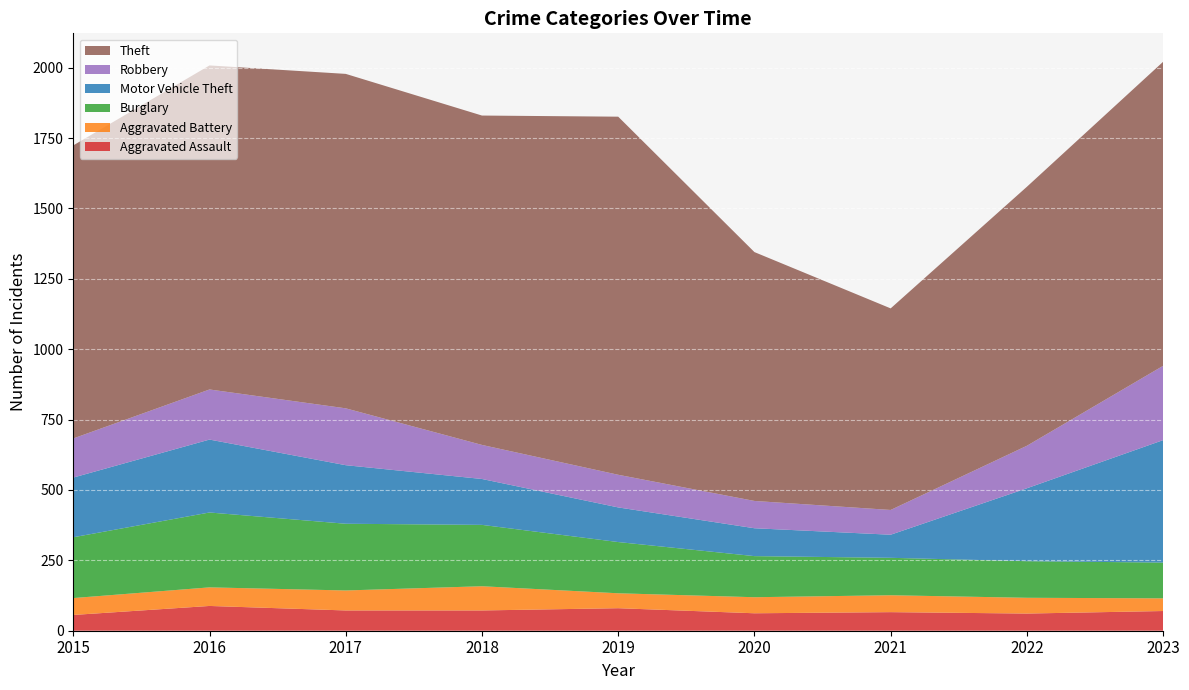

Reading left to right, list all the values displayed in this chart.

Aggravated Assault: 56	88	72	72	80	62	66	61	70
Aggravated Battery: 60	66	71	86	53	57	60	56	45
Burglary: 216	266	237	218	182	146	133	130	127
Motor Vehicle Theft: 212	259	208	163	123	99	82	259	435
Robbery: 139	178	202	121	116	97	88	151	264
Theft: 1041	1151	1188	1170	1272	884	716	920	1080